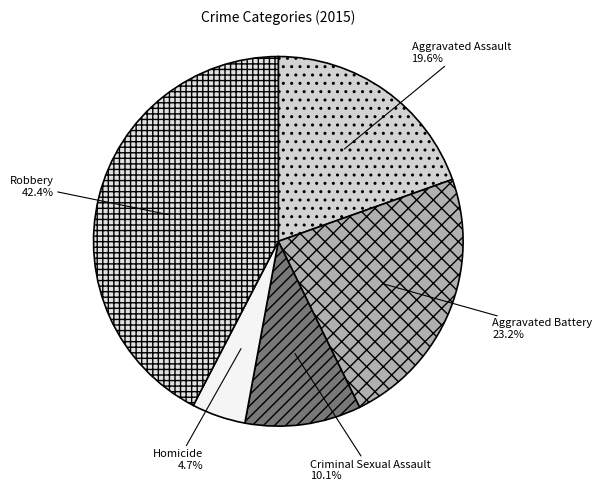

How many segments does this pie chart have?

5